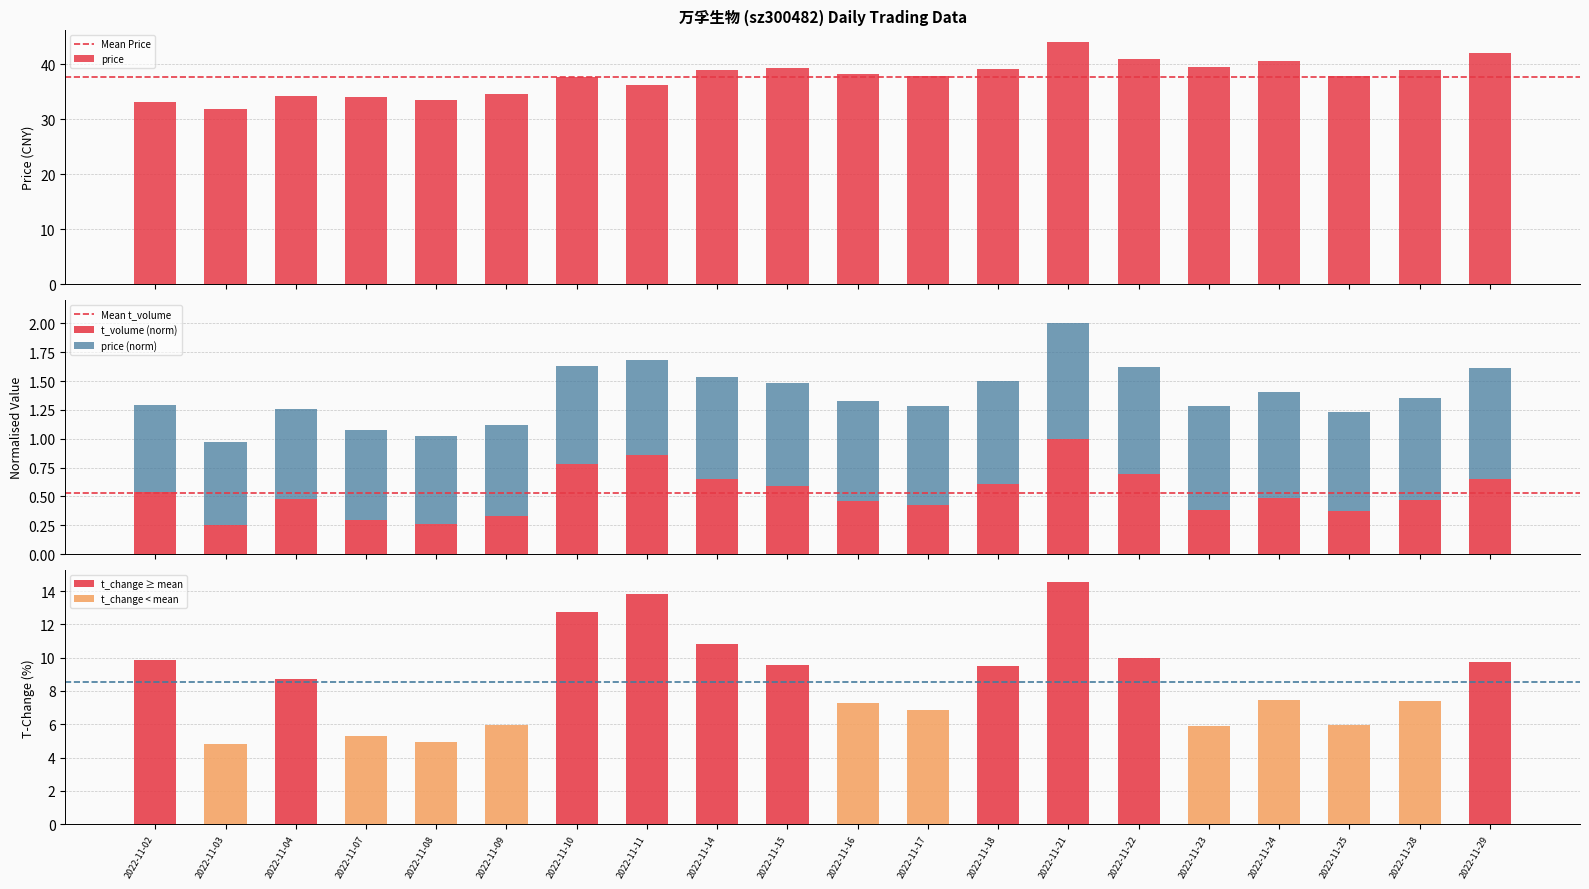

Is the value of price at 2022-11-28 greater than the value of t_volume at 2022-11-15?

Yes